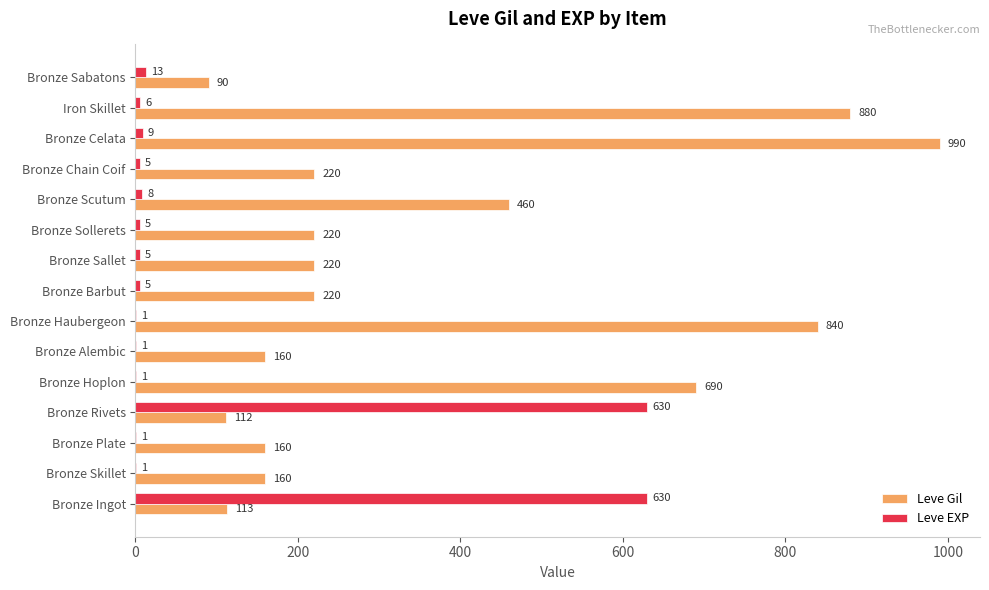

The Leve Gil series shows 220 at Bronze Barbut. True or false?

True